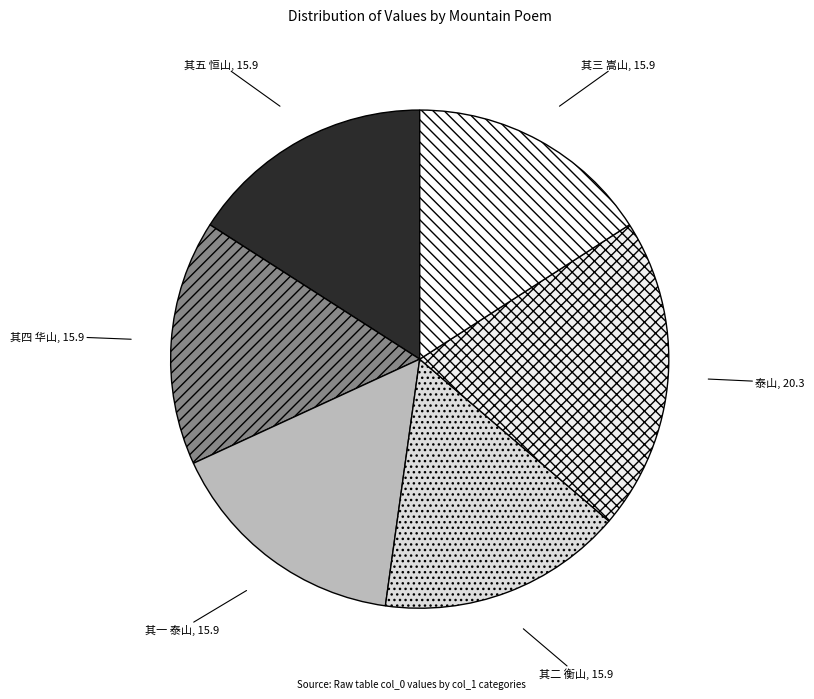

True or false: 其二 衡山 accounts for 16% of the total.

True